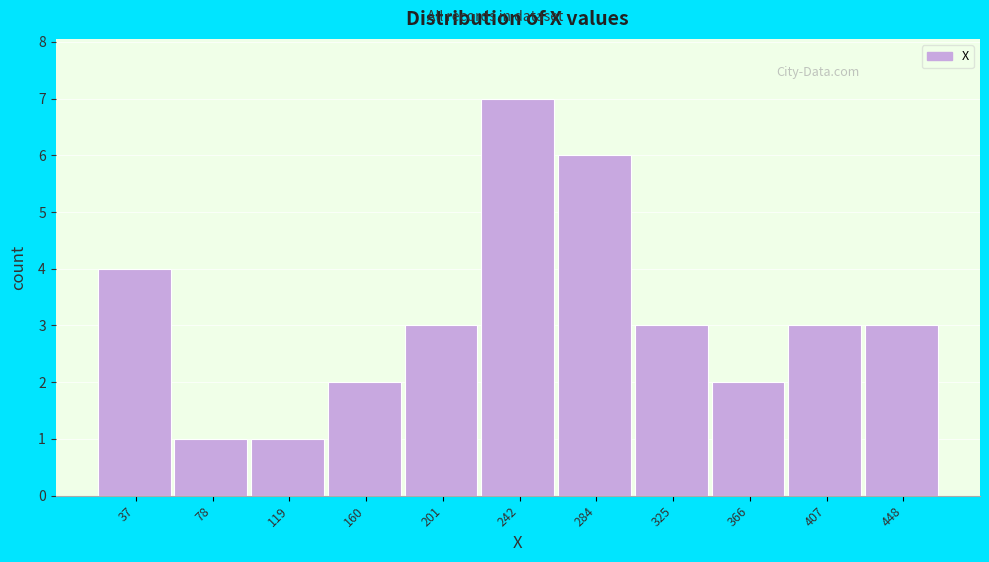

Reading right to left, list all the values displayed in this chart.

448=3	407=3	366=2	325=3	284=6	242=7	201=3	160=2	119=1	78=1	37=4